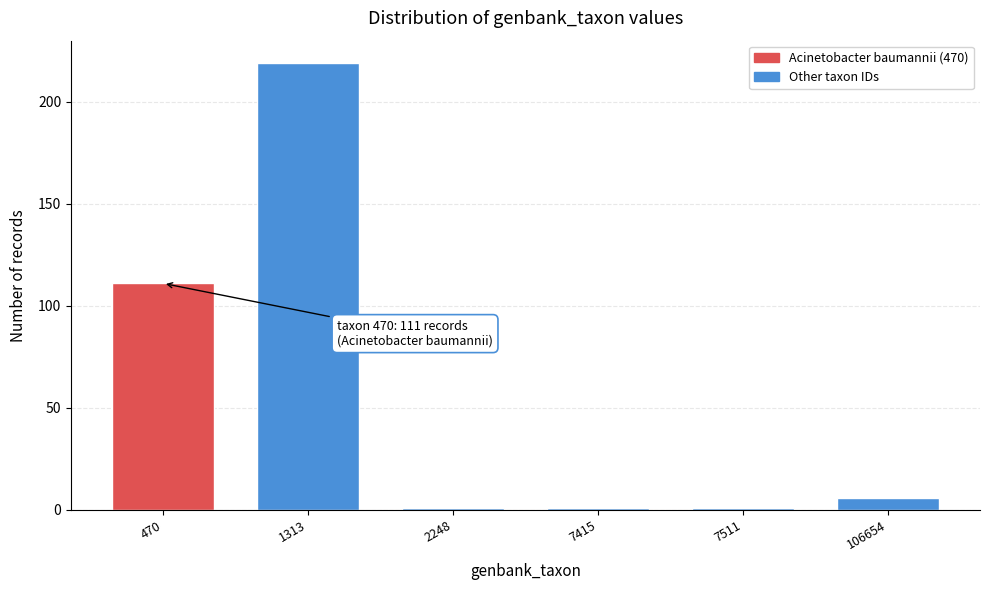

Reading right to left, transcribe all the data shown in this chart.

106654=6	7511=1	7415=1	2248=1	1313=219	470=111